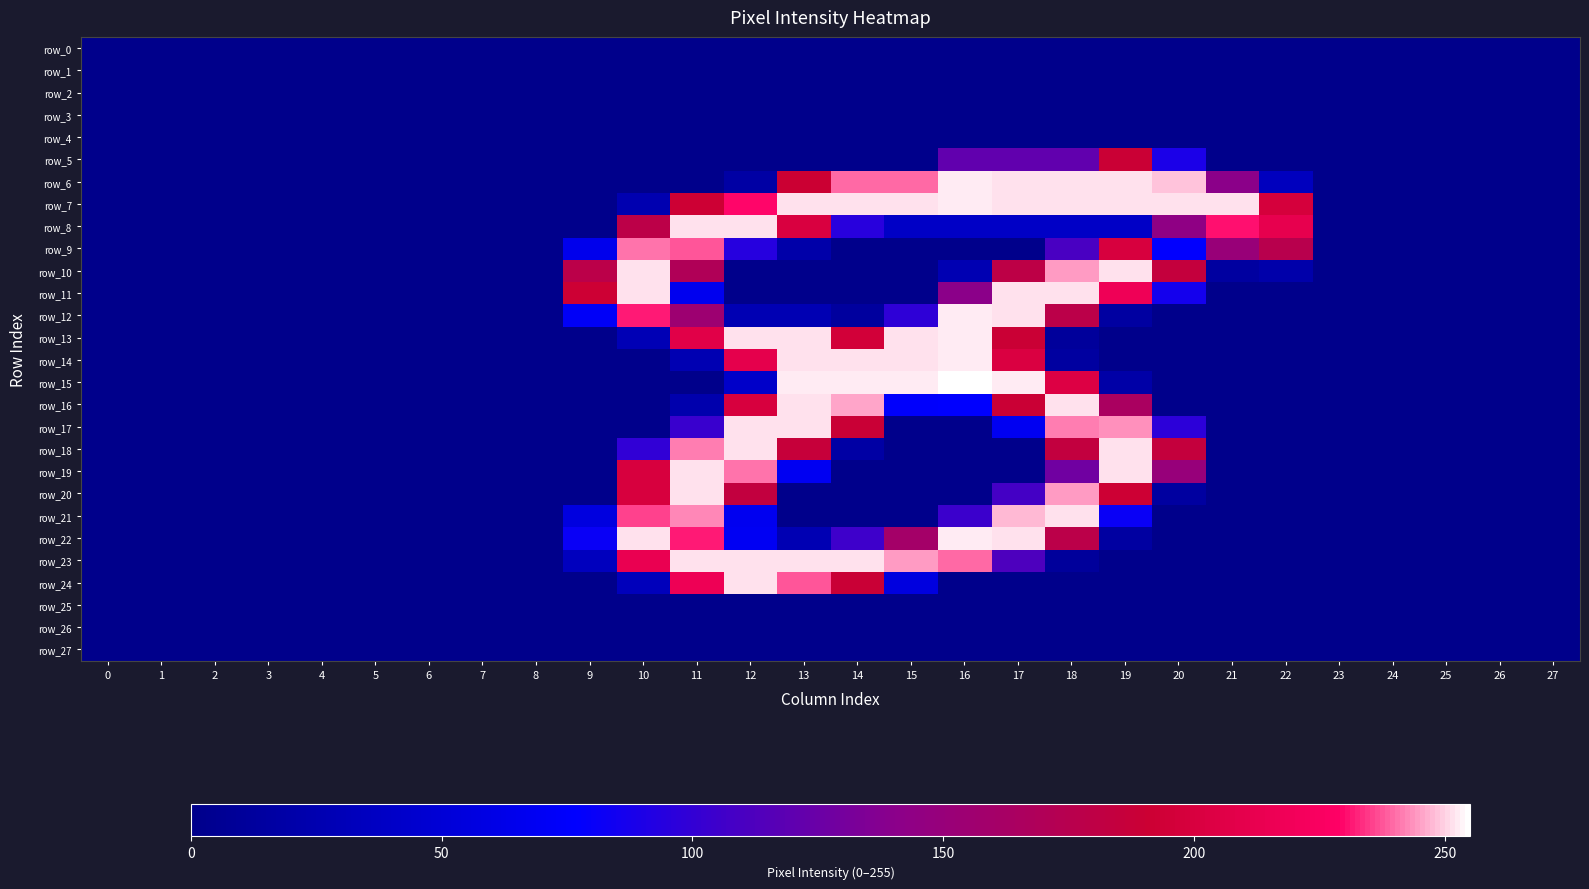

At 13, list the series in order from smallest to largest.

row_0, row_1, row_2, row_3, row_4, row_5, row_10, row_11, row_20, row_21, row_25, row_26, row_27, row_9, row_12, row_22, row_19, row_18, row_6, row_8, row_24, row_7, row_13, row_14, row_16, row_17, row_23, row_15